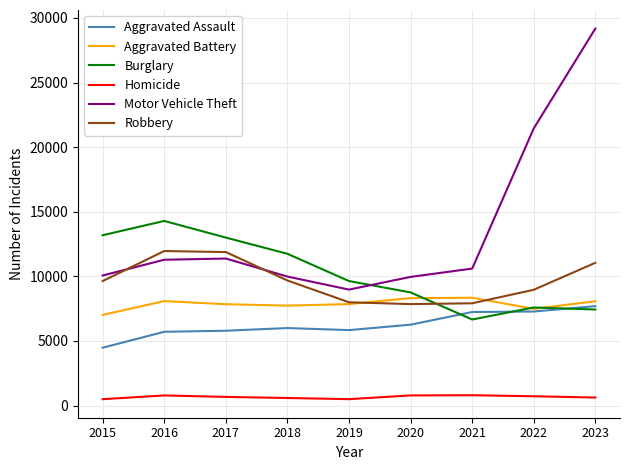

Which series has the largest range (max minus min)?

Motor Vehicle Theft